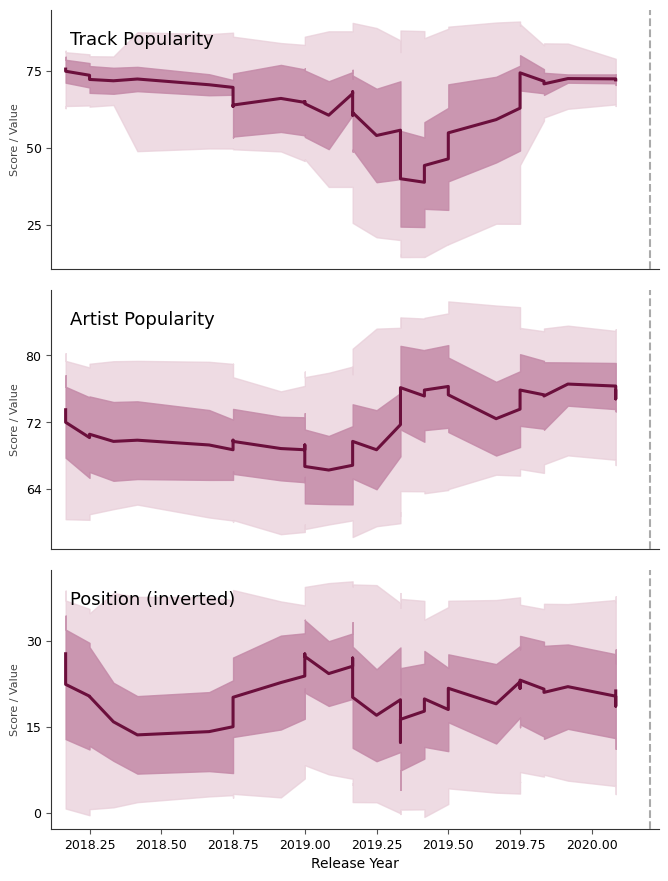

Which series has the largest range (max minus min)?

Track Popularity